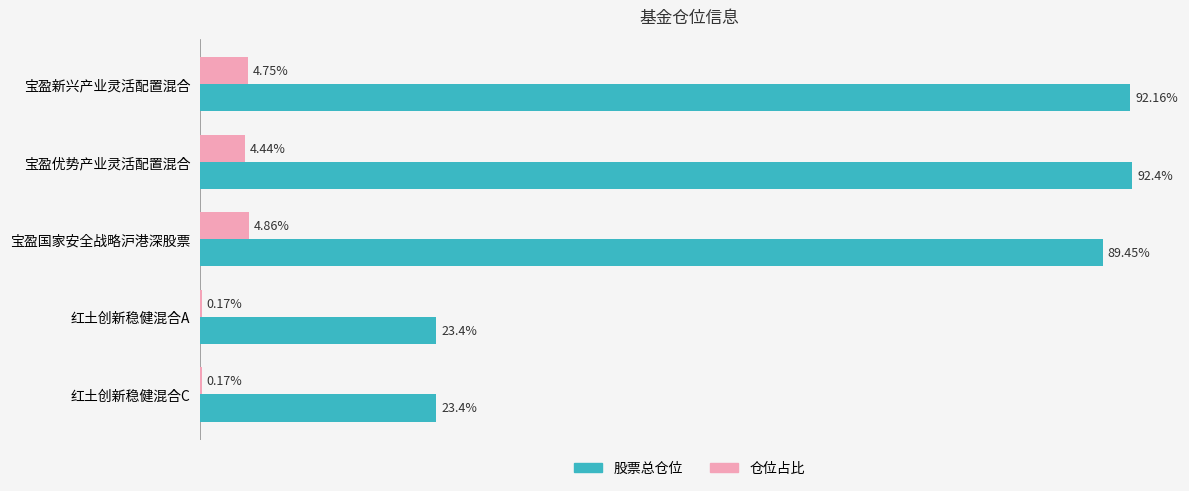

At which label does 股票总仓位 reach its peak?

宝盈优势产业灵活配置混合